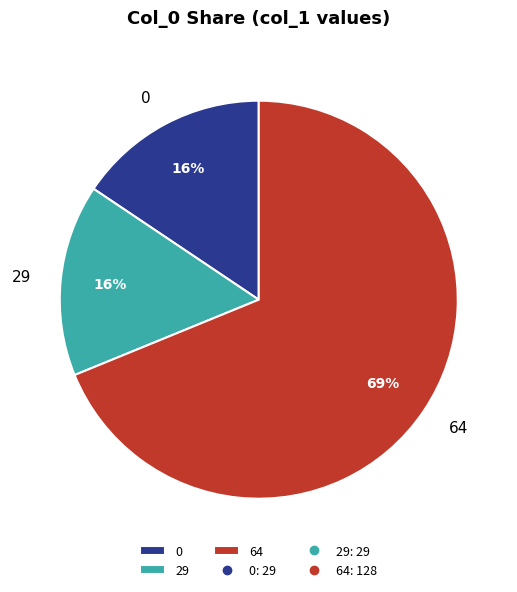

Do 29 and 64 together represent more than half of the pie?

Yes